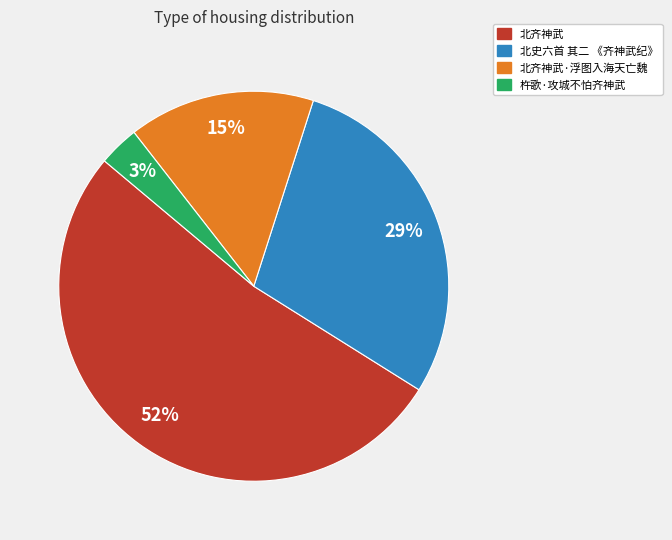

To the nearest percent, what percentage of the pie is 杵歌·攻城不怕齐神武?

3%